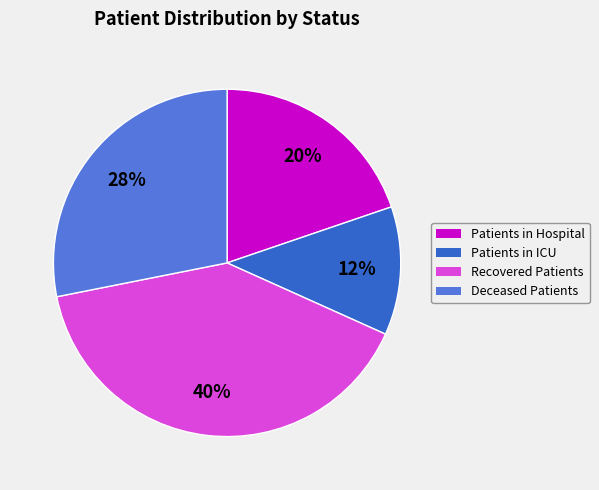

To the nearest percent, what is the average slice percentage?

25%